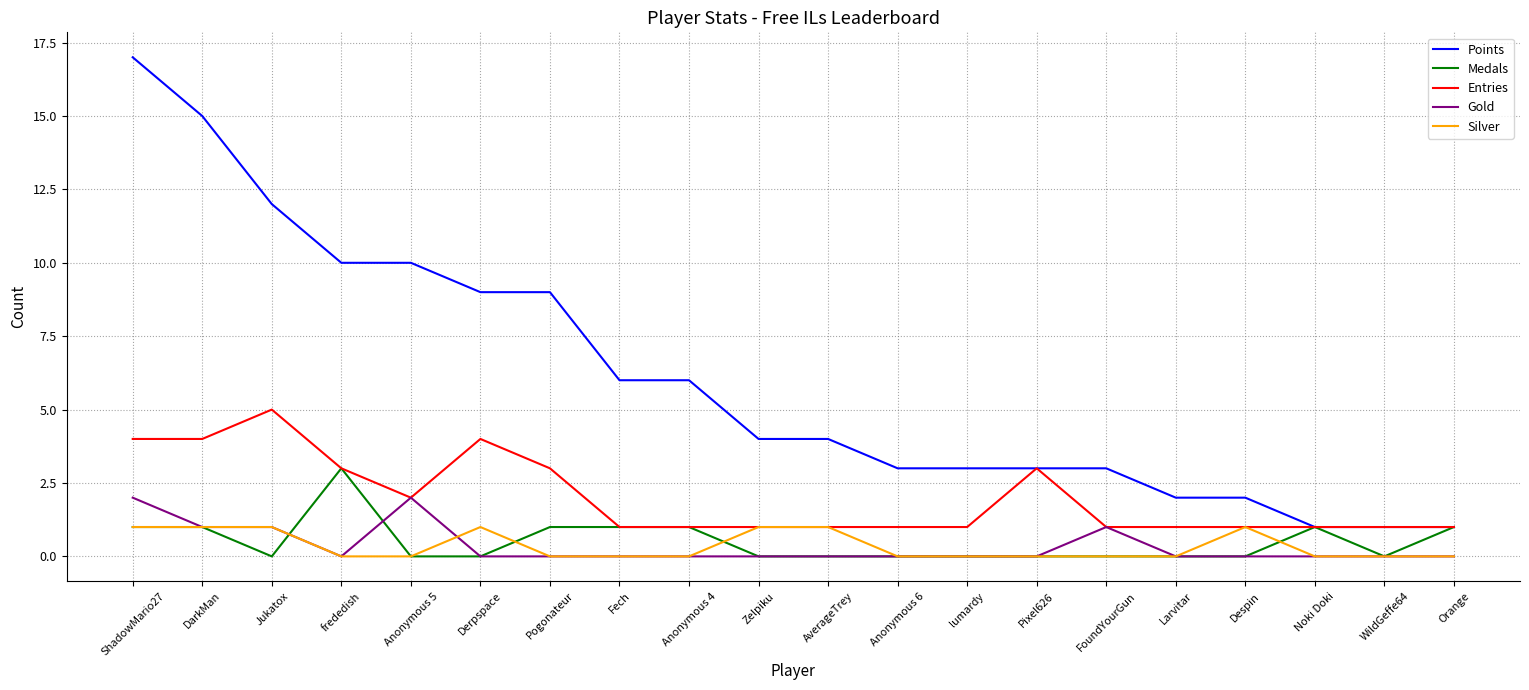

True or false: Points and Gold cross at least once.

False